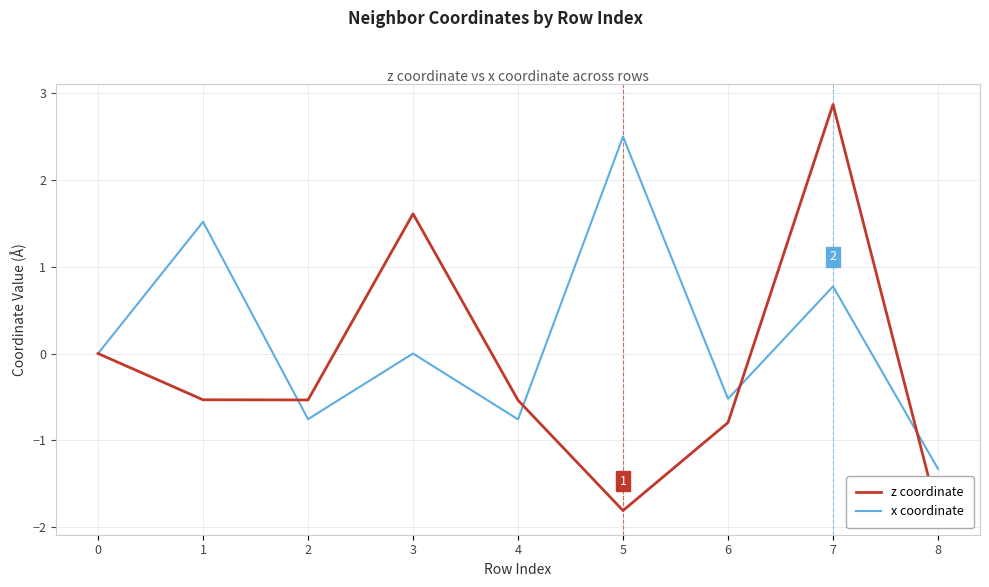

How many interior local valleys does the x coordinate series have?

3